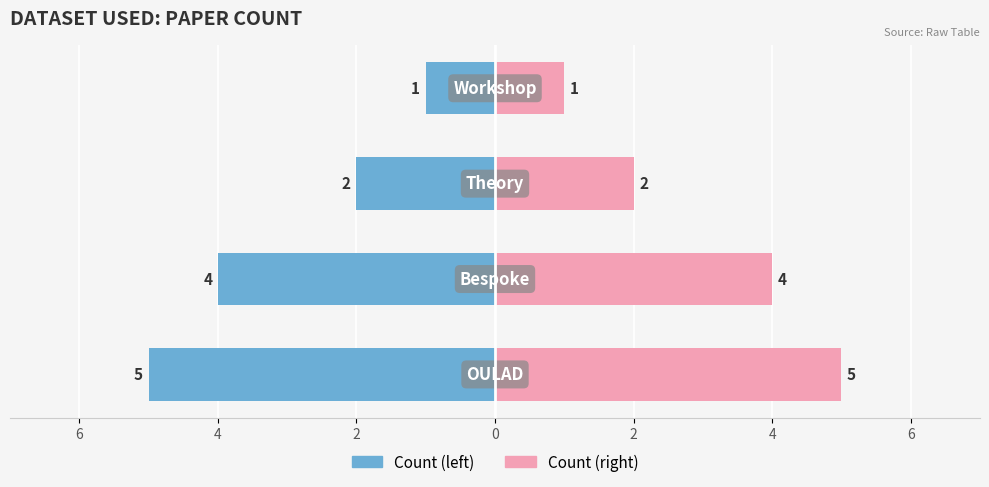

How many categories are shown in the chart?

4